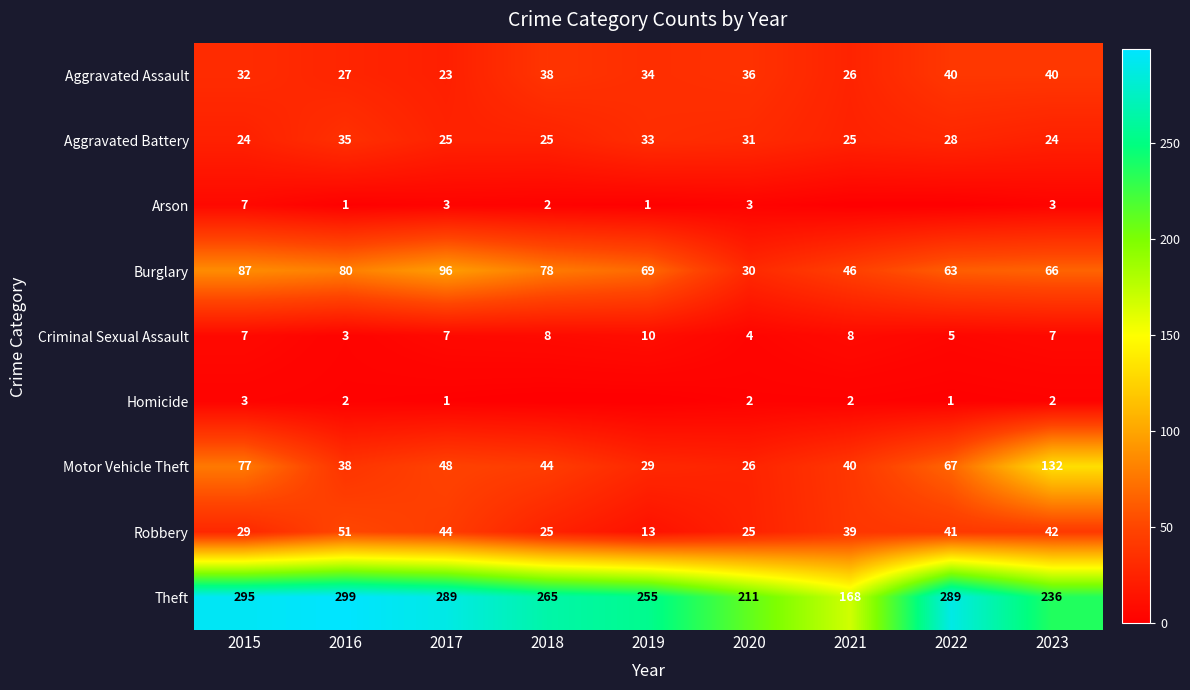

How many data points does each series have?

9